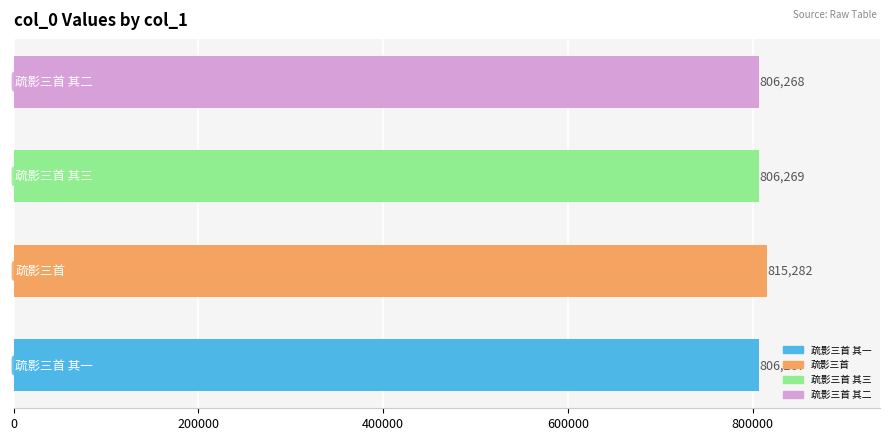

What is the sum of all values?

3234086